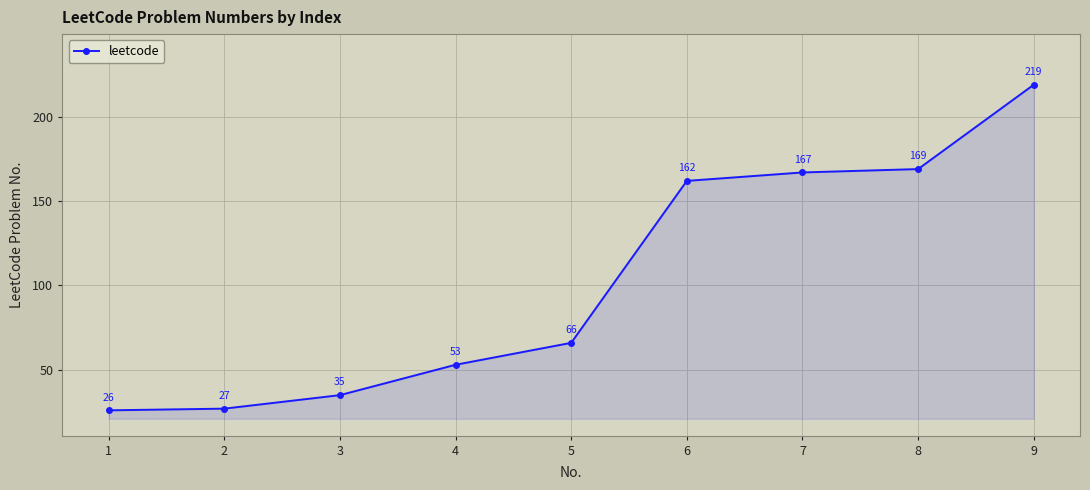

Does the chart display data point markers on the line(s)?

Yes